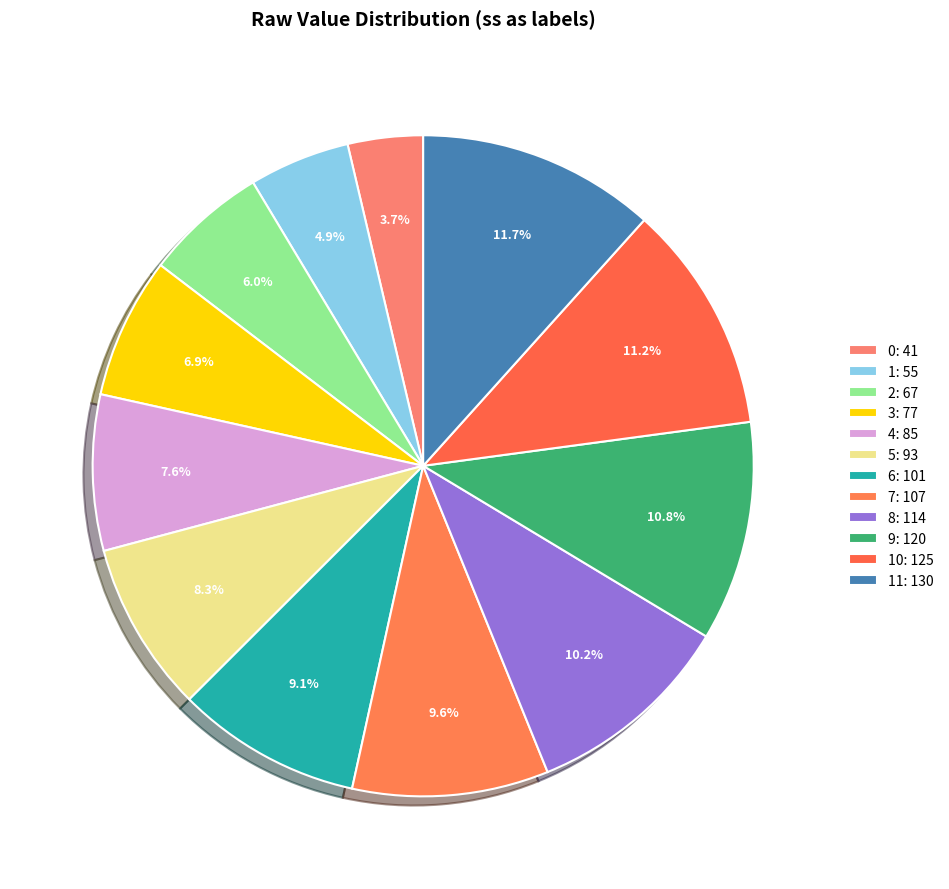

How many slices are in this pie chart?

12